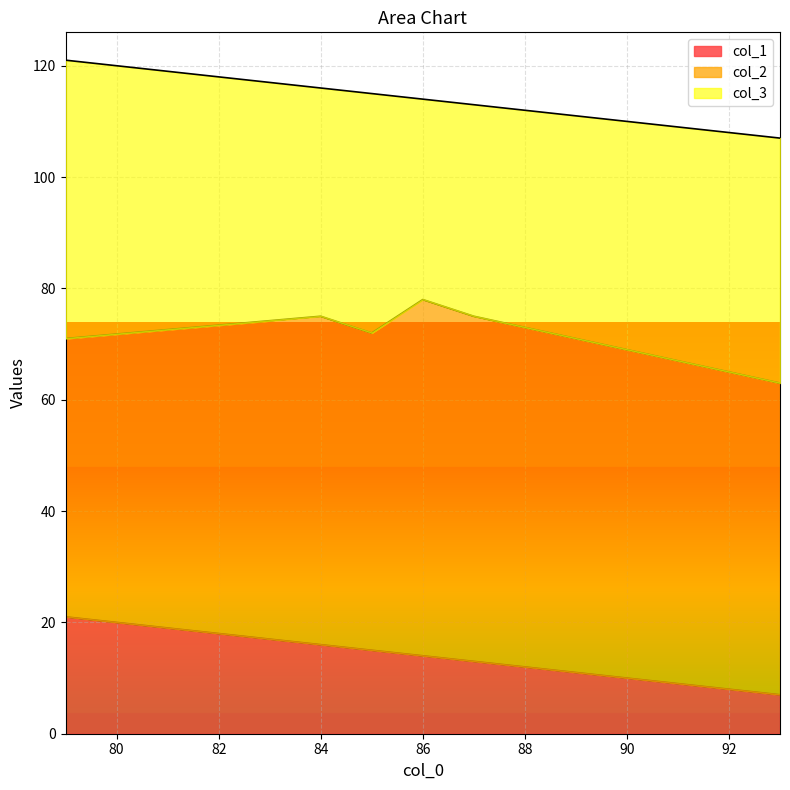

Between 86 and 93, which is larger?

86